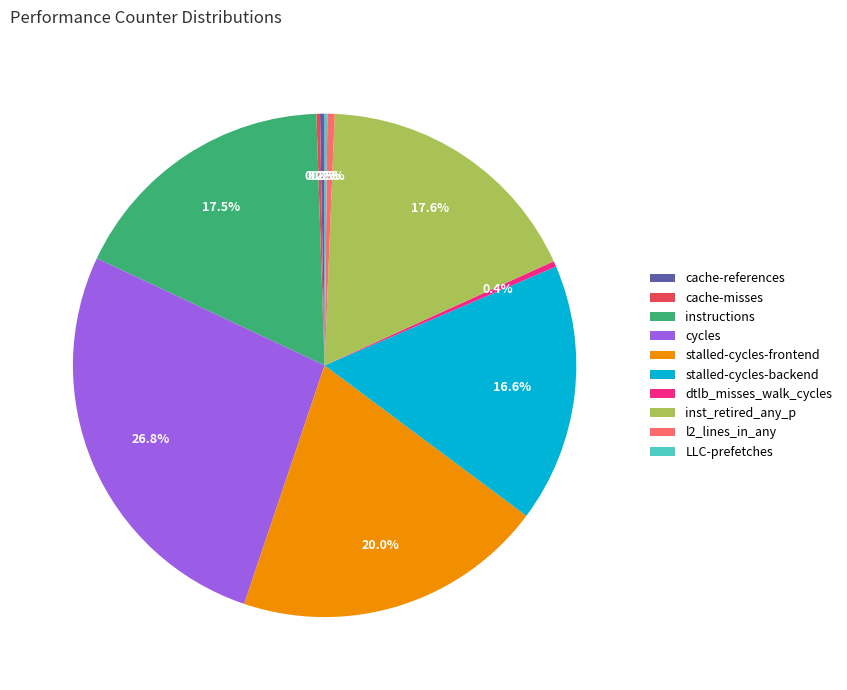

Between inst_retired_any_p and cache-references, which is larger?

inst_retired_any_p